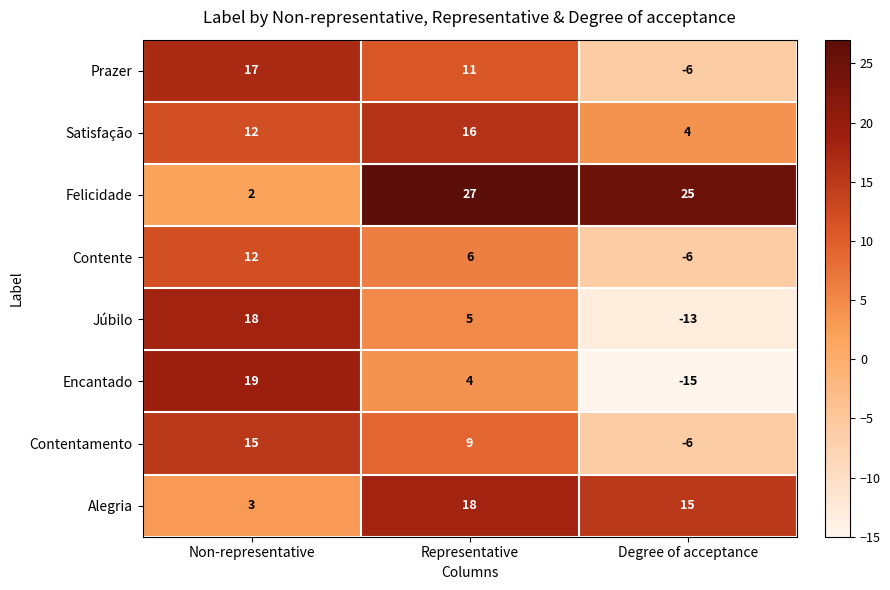

Reading right to left, what are all the values shown in this chart?

Prazer: Degree of acceptance=-6	Representative=11	Non-representative=17
Satisfação: Degree of acceptance=4	Representative=16	Non-representative=12
Felicidade: Degree of acceptance=25	Representative=27	Non-representative=2
Contente: Degree of acceptance=-6	Representative=6	Non-representative=12
Júbilo: Degree of acceptance=-13	Representative=5	Non-representative=18
Encantado: Degree of acceptance=-15	Representative=4	Non-representative=19
Contentamento: Degree of acceptance=-6	Representative=9	Non-representative=15
Alegria: Degree of acceptance=15	Representative=18	Non-representative=3